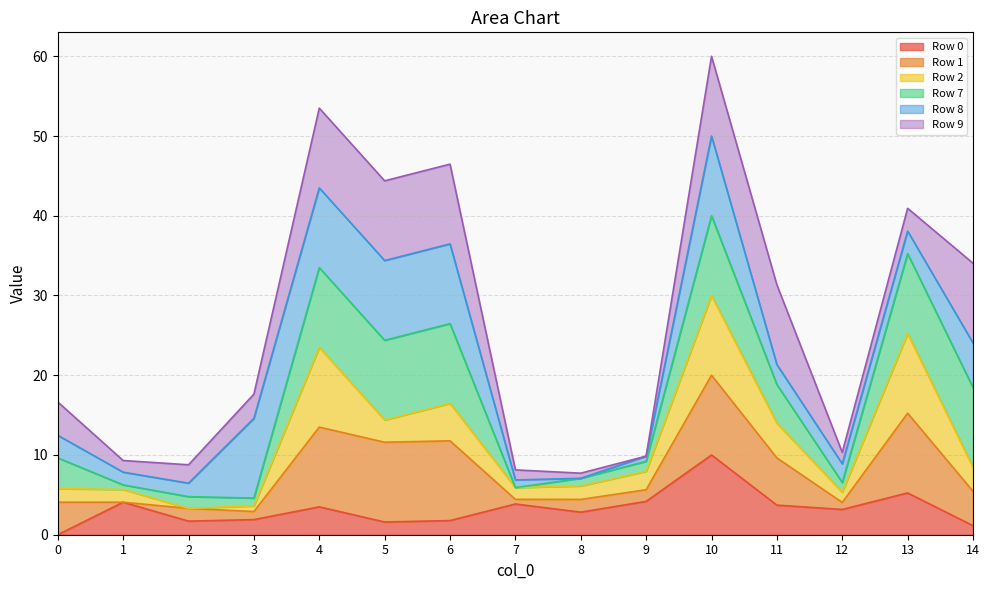

Which series changed the most between 7 and 11?

Row 9